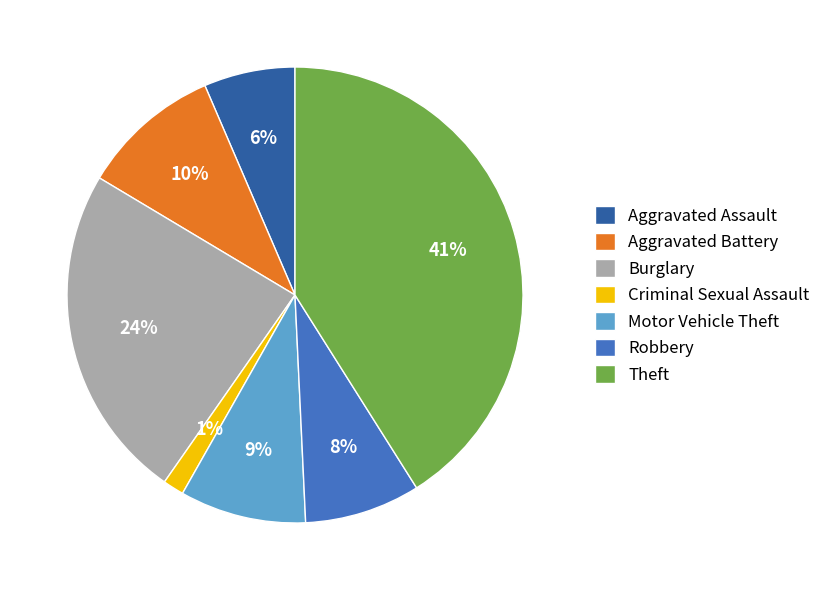

True or false: Aggravated Battery accounts for 10% of the total.

True